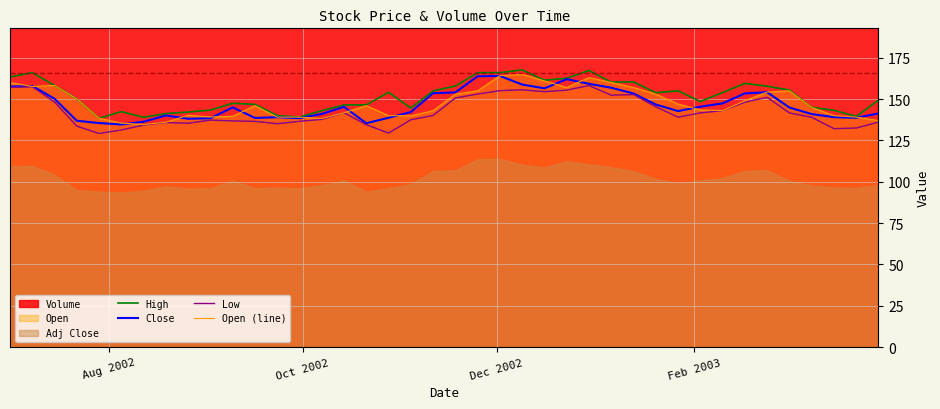

What is the minimum value for Low?

129.2